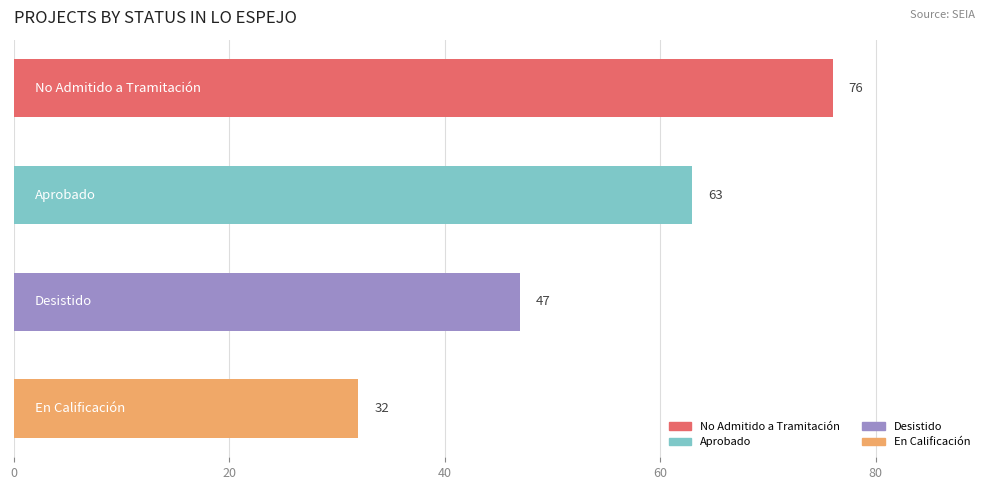

How many data points are less than 63?

2